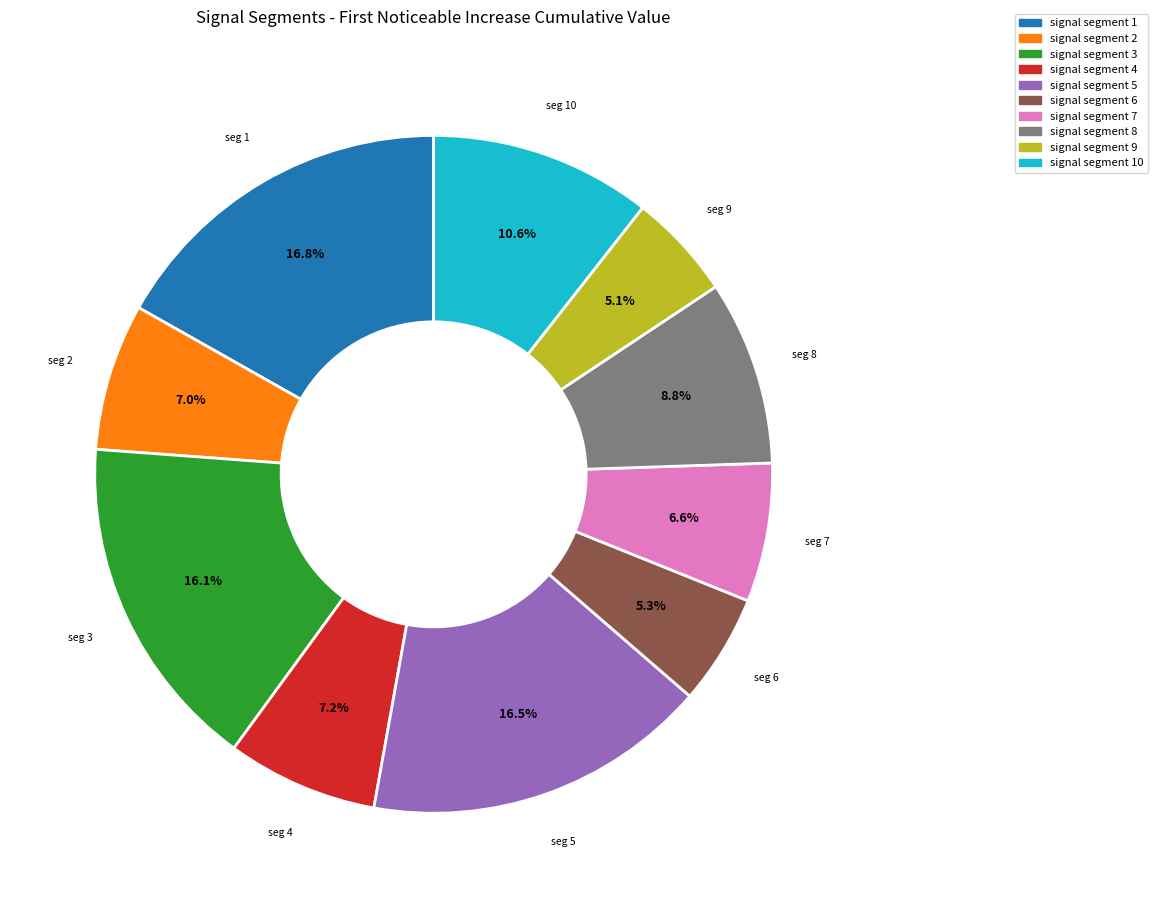

Is there a majority slice in this chart?

No